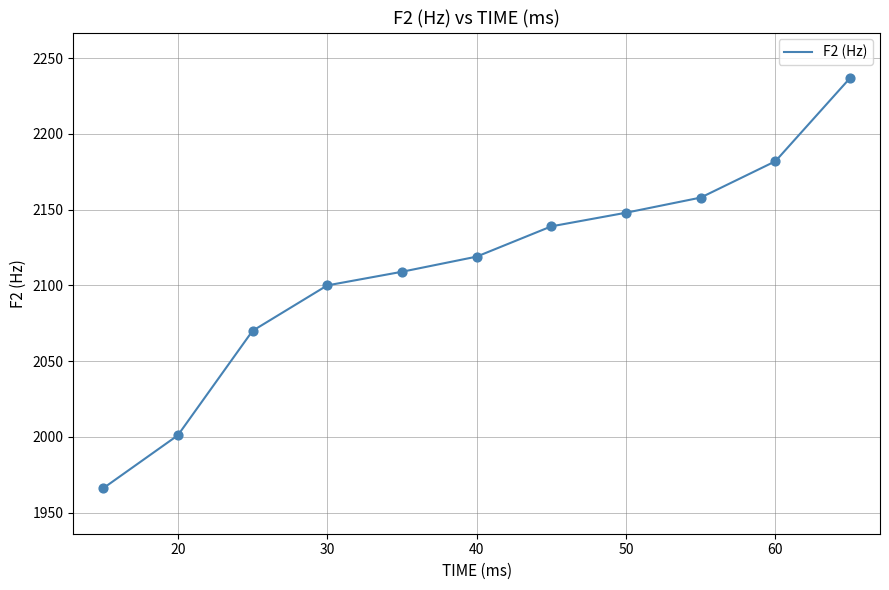

What is the difference between the maximum and minimum values?

271